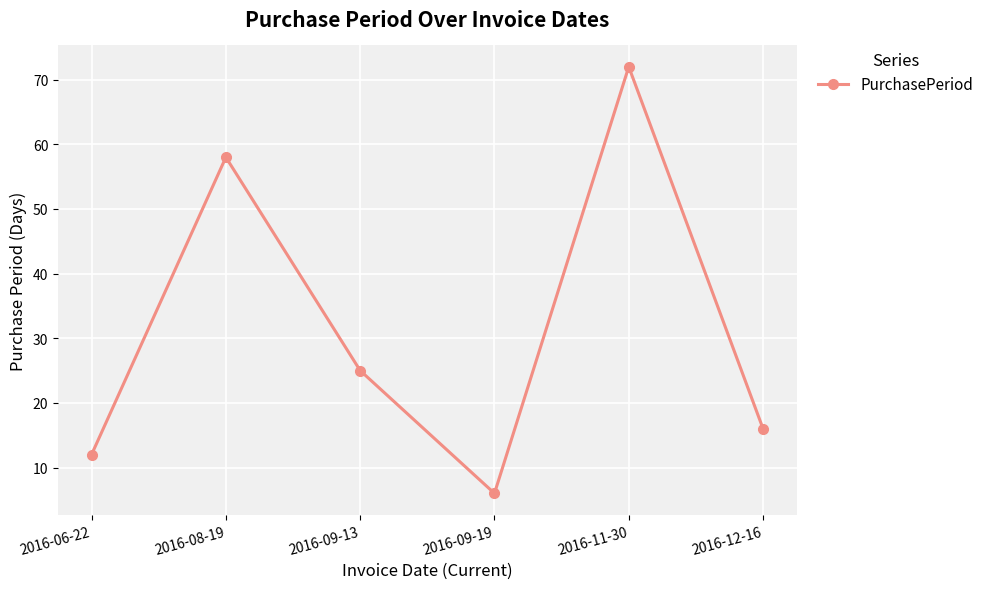

Is it true that the value at 2016-09-19 is 6?

True